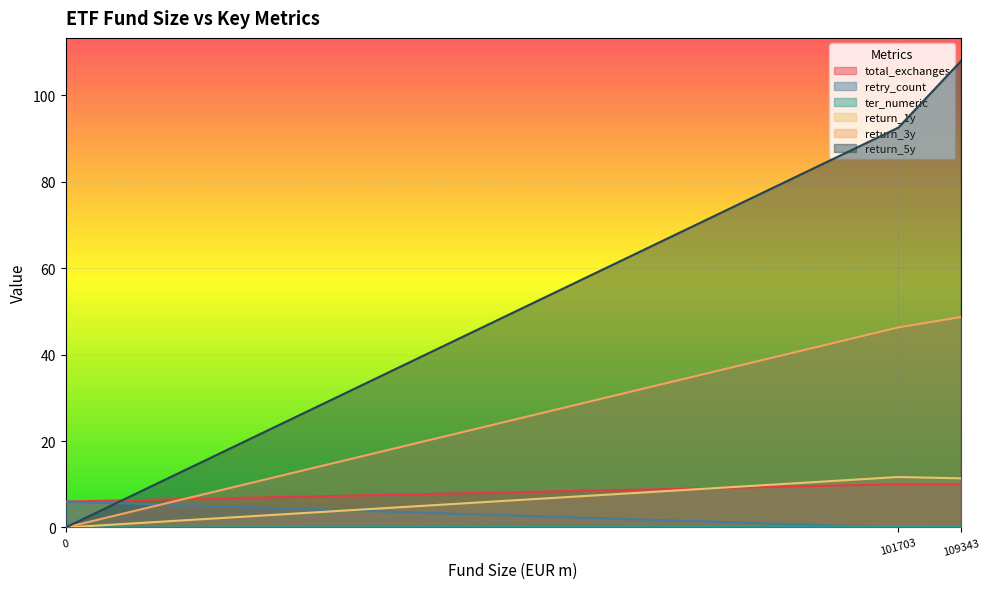

True or false: retry_count has a value of 6.0 at ETF Screener (US9229087690).

True